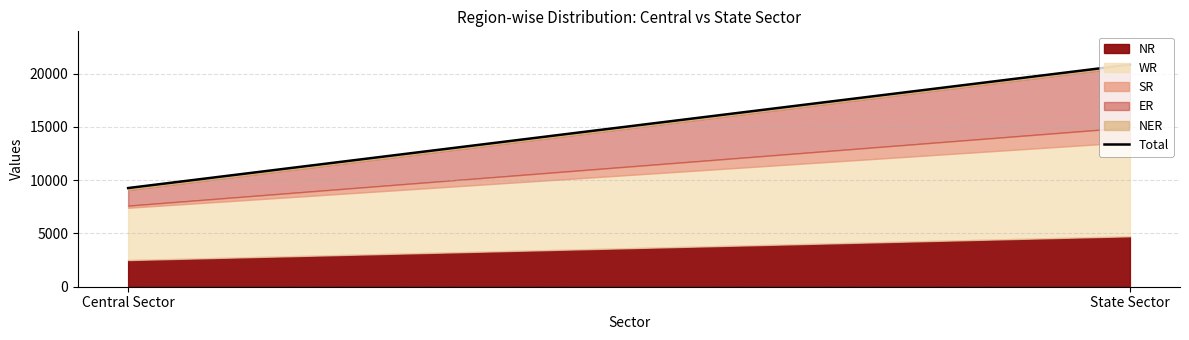

What position from the right is State Sector?

1